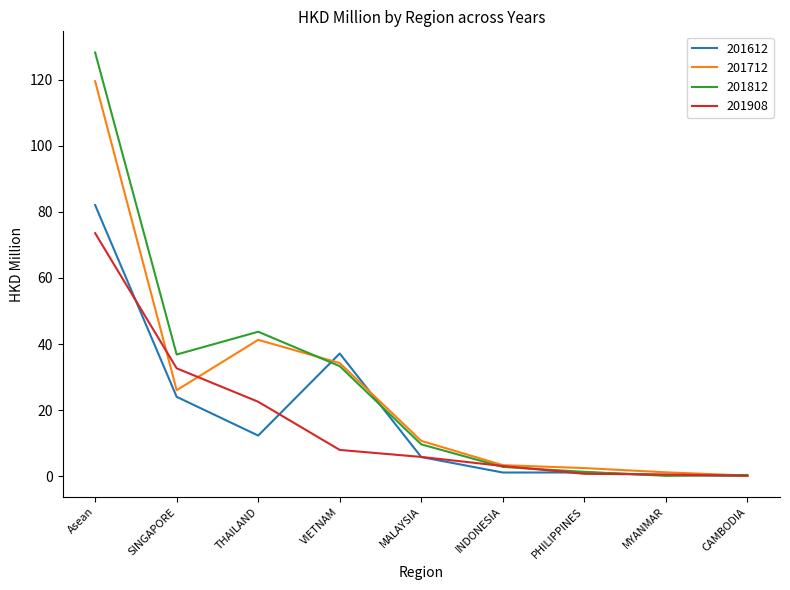

List the series in order of their peak value, lowest first.

201908, 201612, 201712, 201812